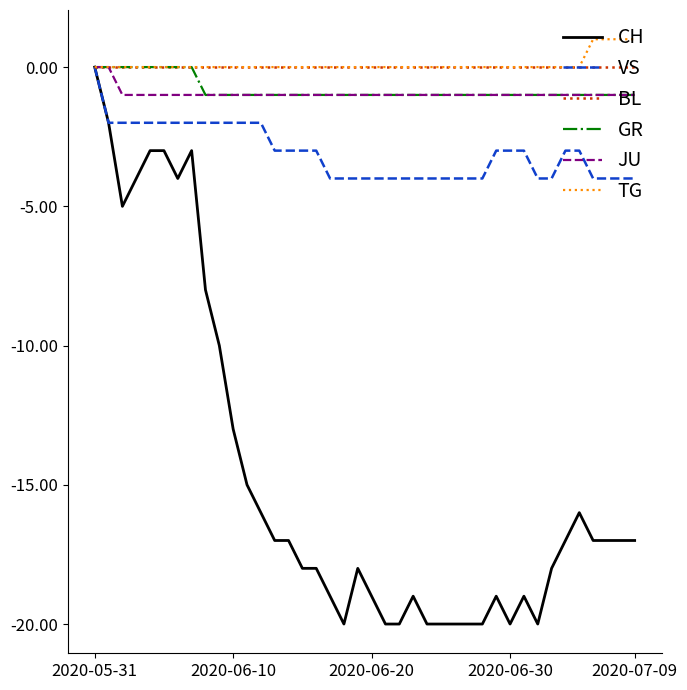

Which series has the largest range (max minus min)?

CH